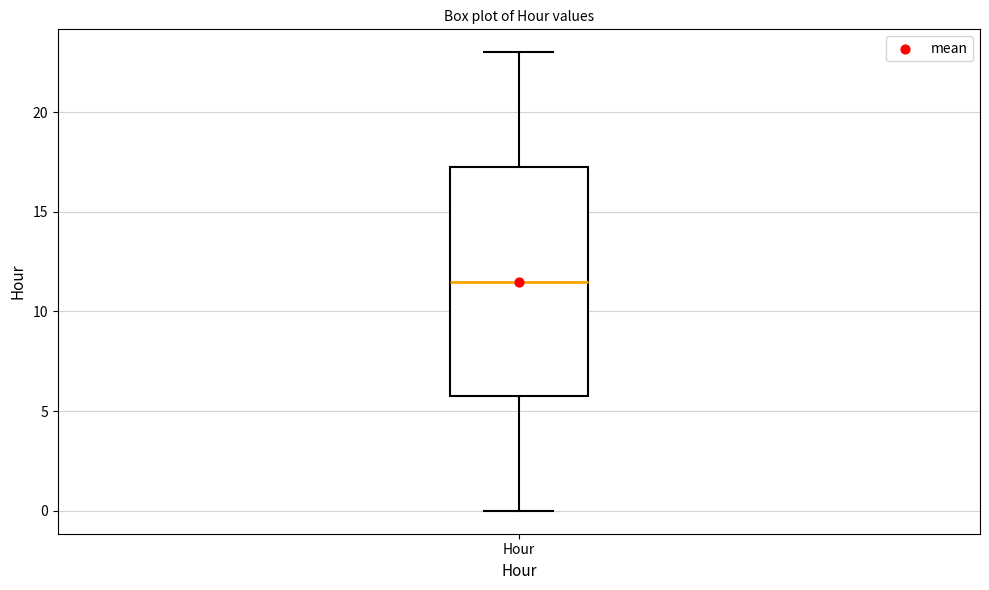

Where does the upper whisker of the box for Hour end on the y-axis? The values are not printed on the chart, so give them approximately, as read against the axis.

23.0